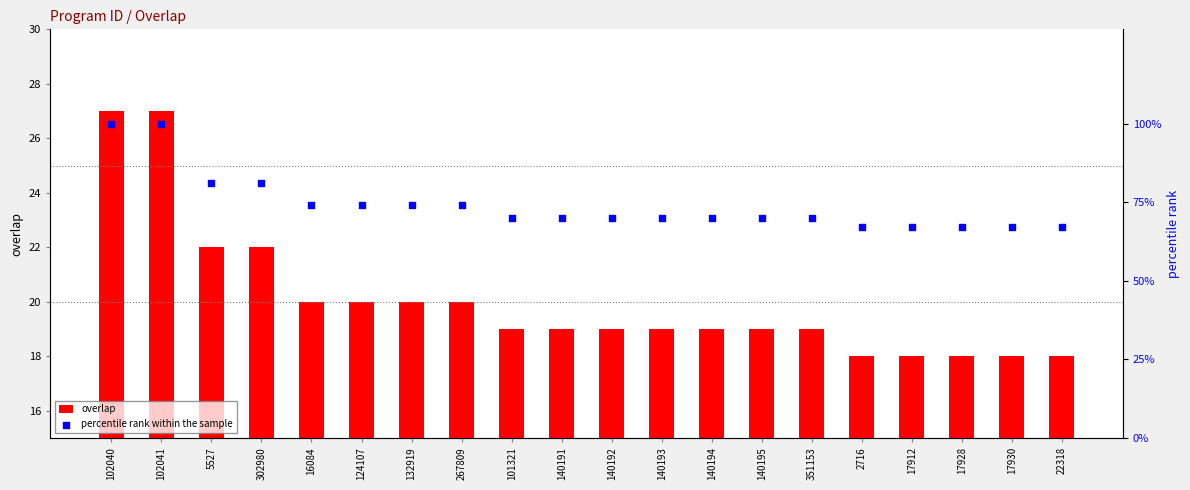

At how many categories does at least one series exceed 85?

2